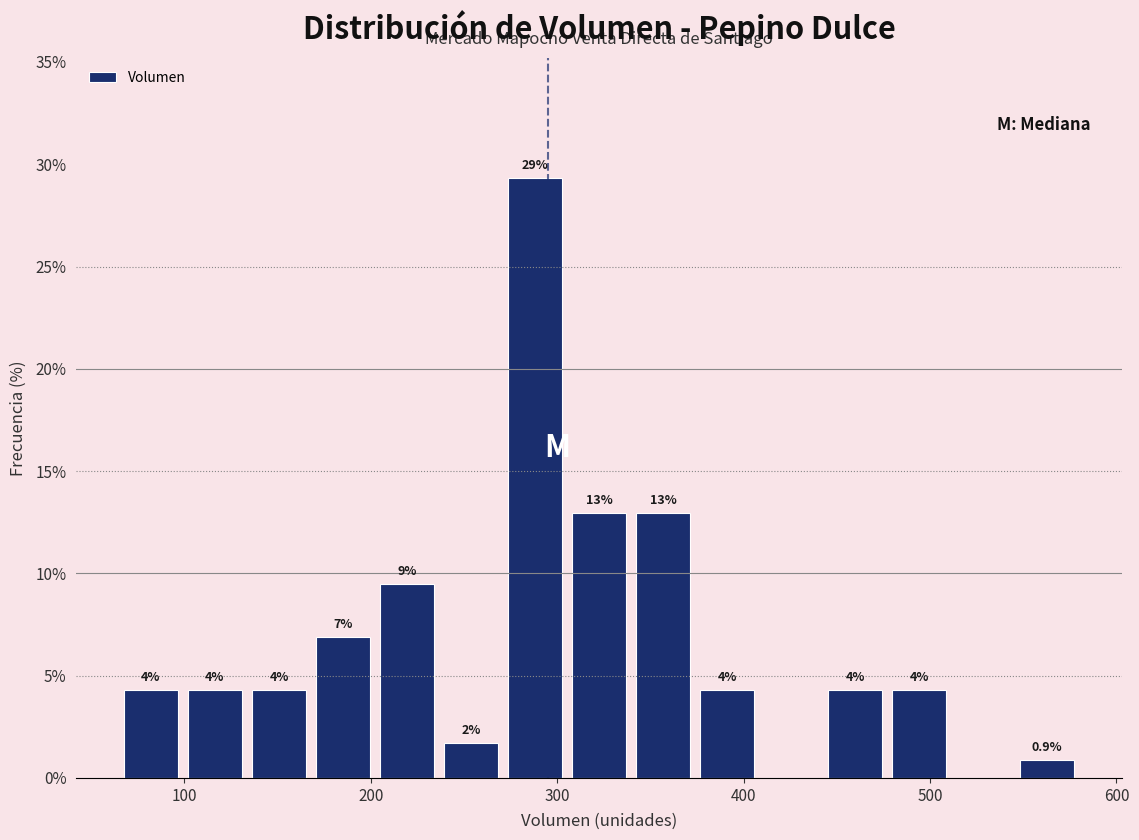

Around what value on the x-axis is the tallest bar? Give the approximate position of its centre, as read against the axis.

290